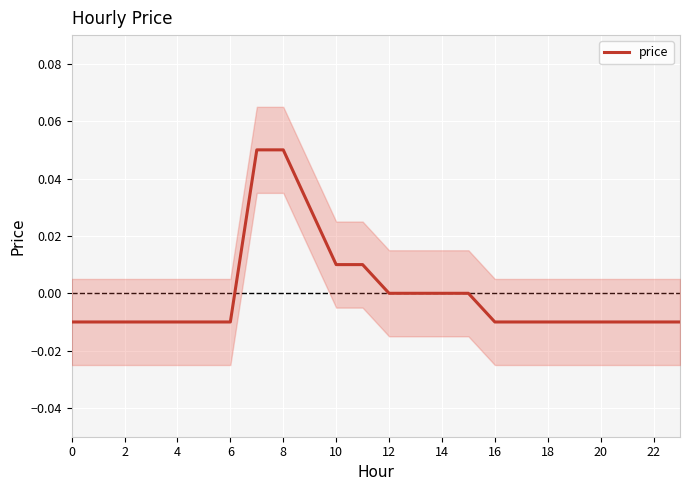

The chart shows a value of -0.0 at 21. True or false?

False